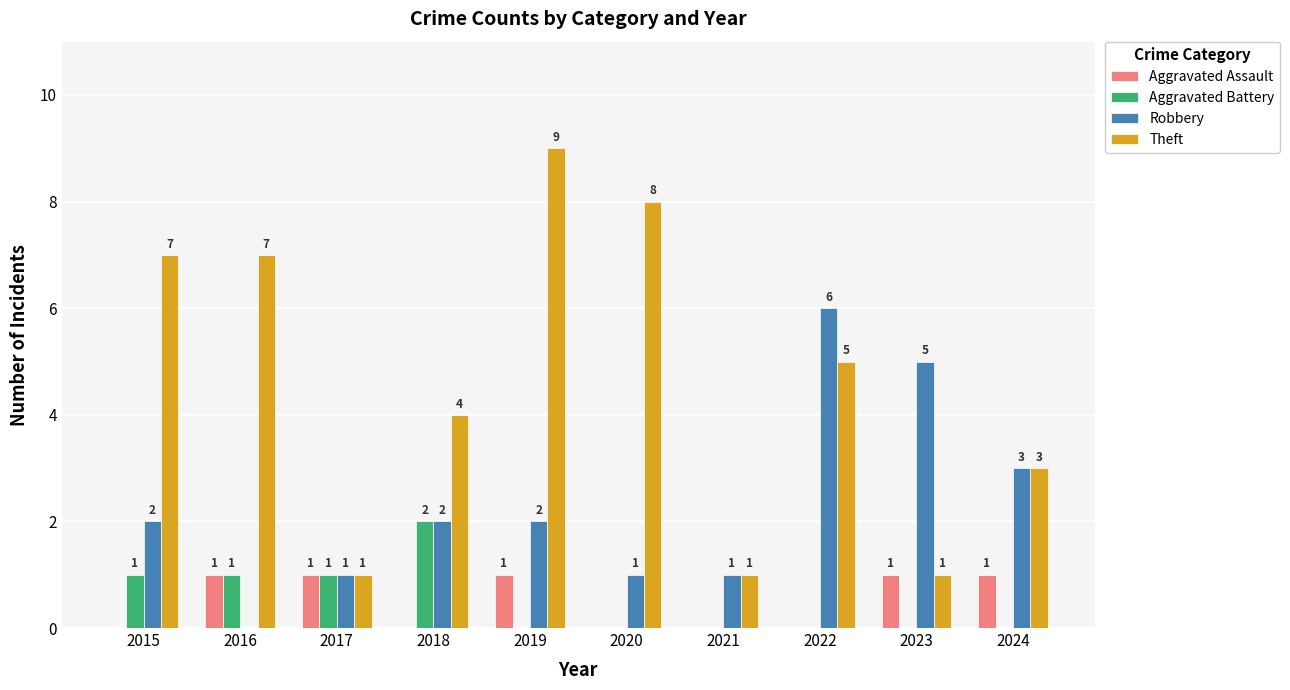

Which series has the largest total across all categories?

Theft